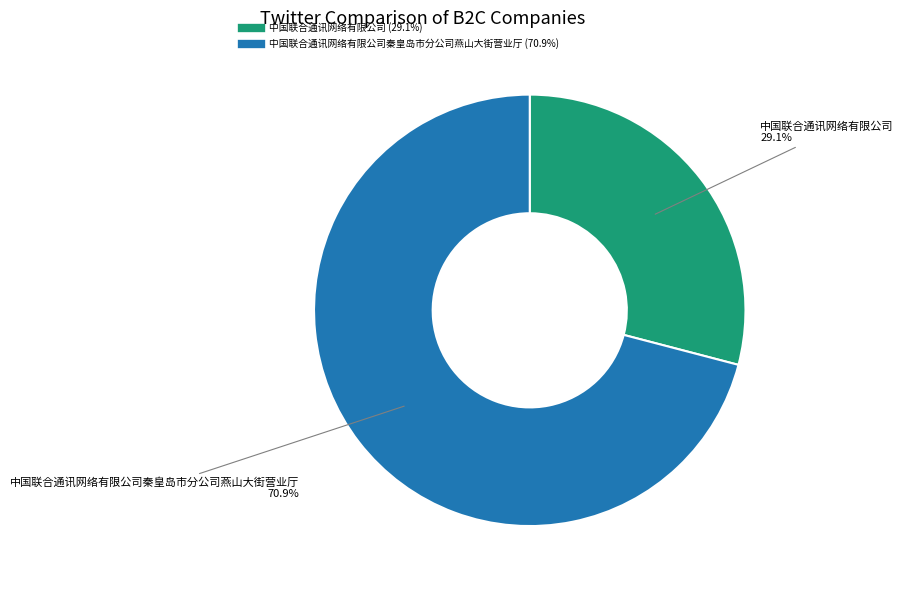

Is there any slice that represents more than half of the pie?

Yes